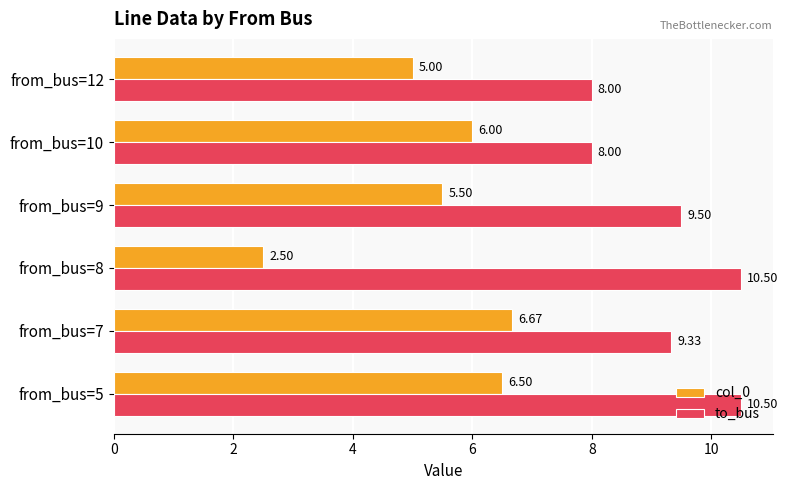

What is the smallest value displayed?

2.5